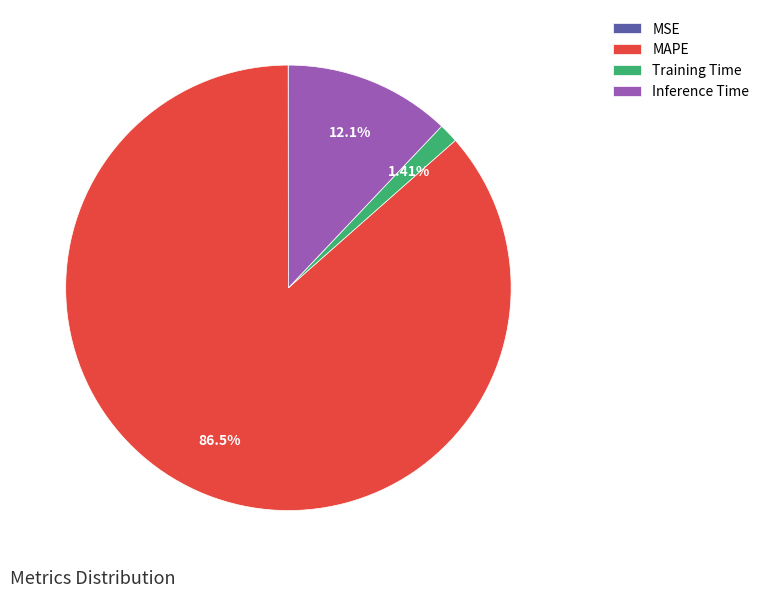

Which category has the biggest portion of the pie?

MAPE